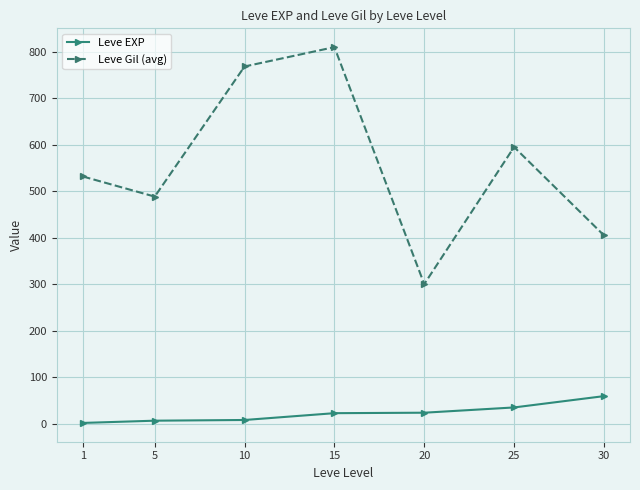

True or false: Leve Gil (avg) has a value of 306.7 at 5.

False